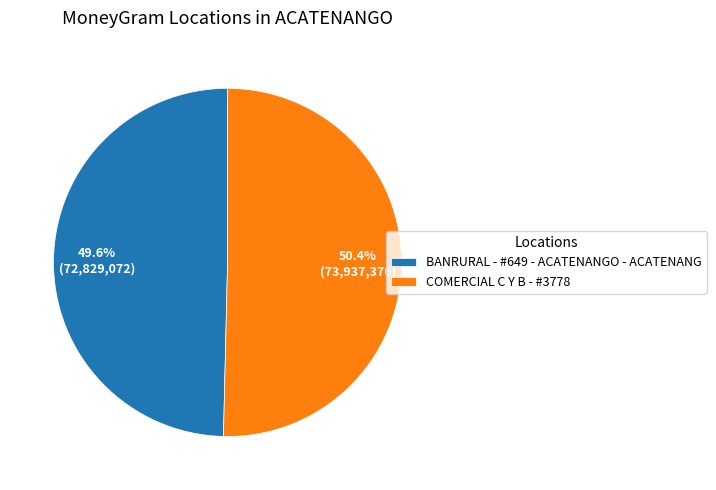

What percentage is the COMERCIAL C Y B - #3778 slice, to the nearest percent?

50%